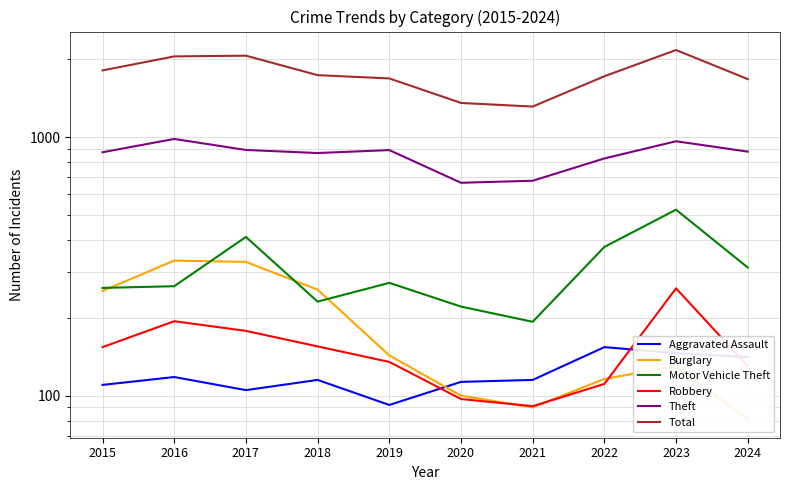

What is the average value of the Theft series?

852